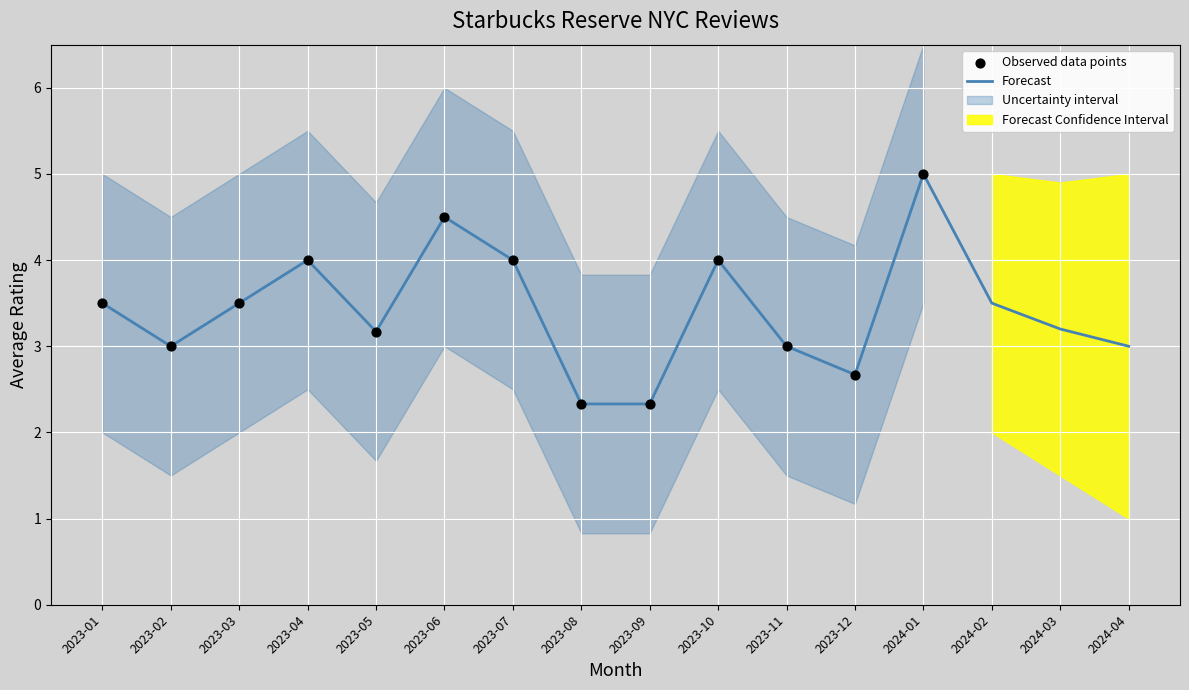

Between 2023-02 and 2023-05, which is larger?

2023-05